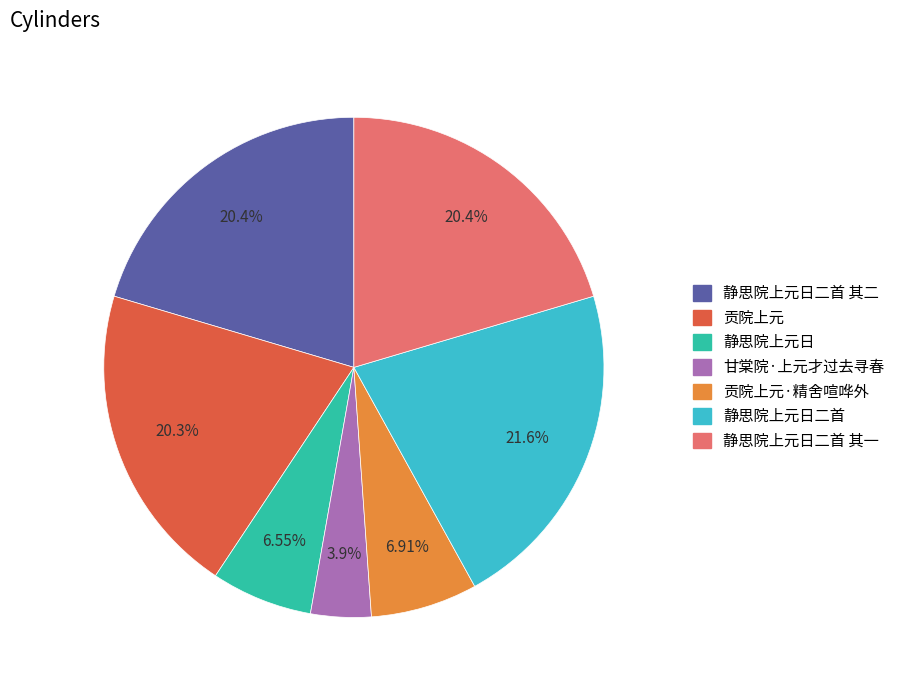

Approximately how many times larger is the value at 静思院上元日二首 其一 compared to 静思院上元日二首 其二?

1.0